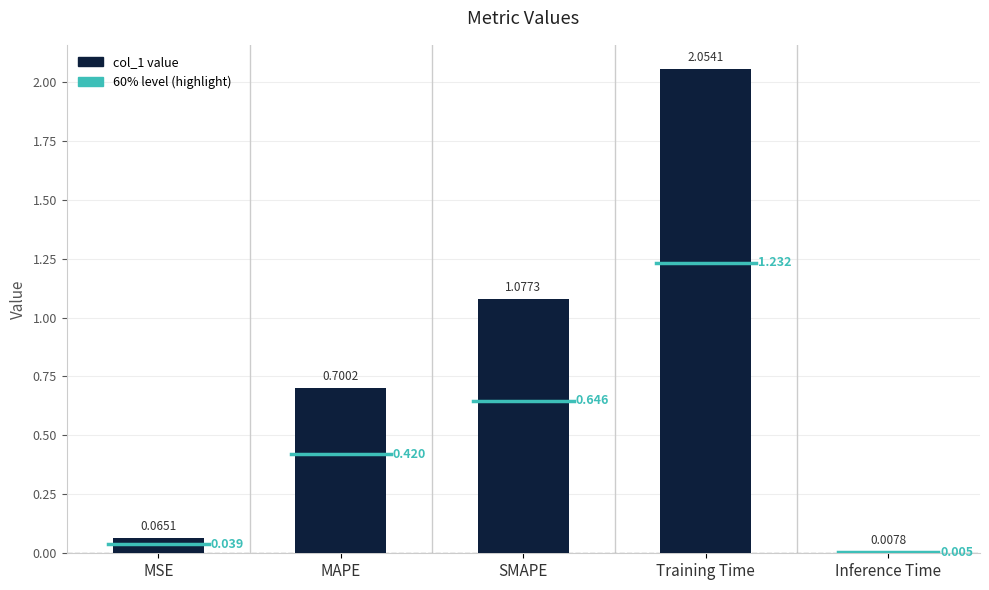

Does the chart contain any negative values?

No